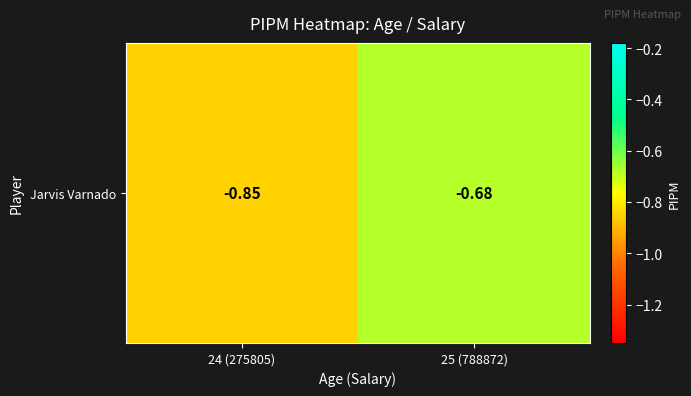

Rank the categories by value from highest to lowest.

25 (788872), 24 (275805)